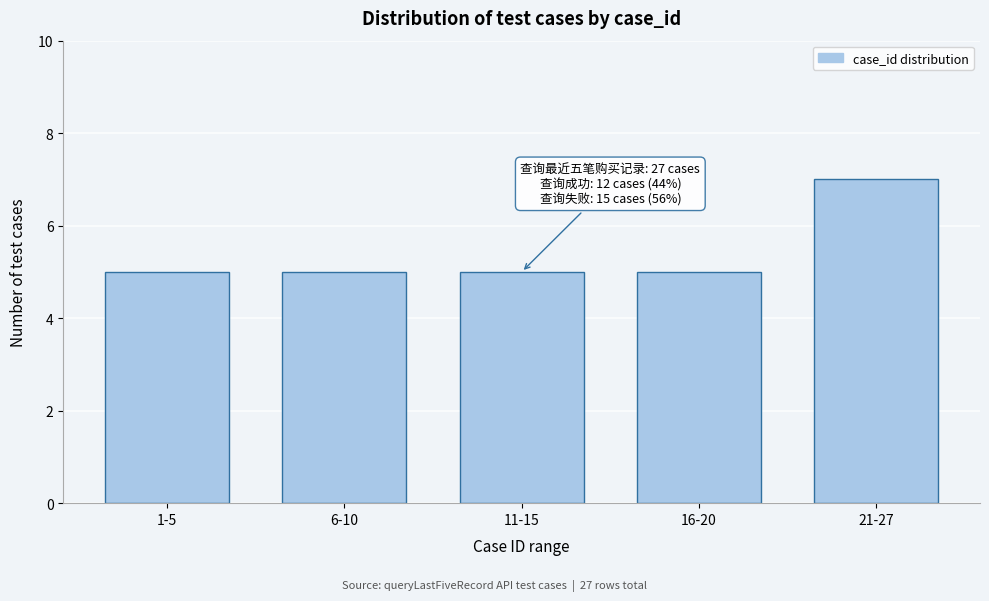

Reading right to left, what are all the values shown in this chart?

21-27=7	16-20=5	11-15=5	6-10=5	1-5=5